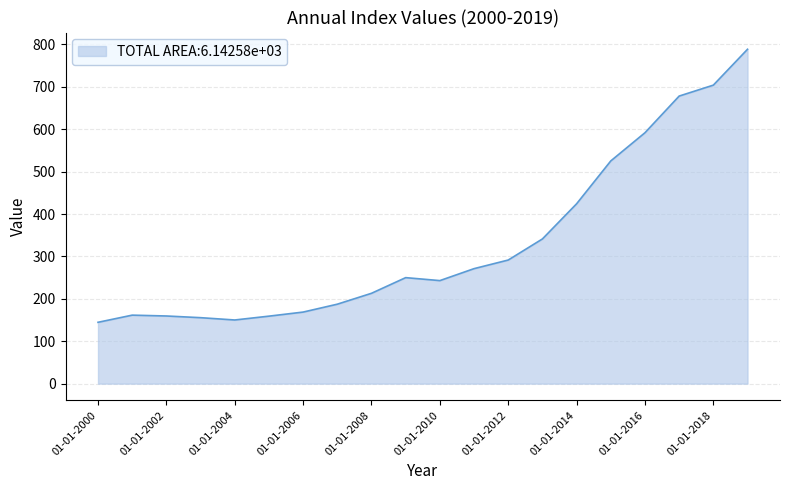

What is the difference between the maximum and minimum values?

644.1